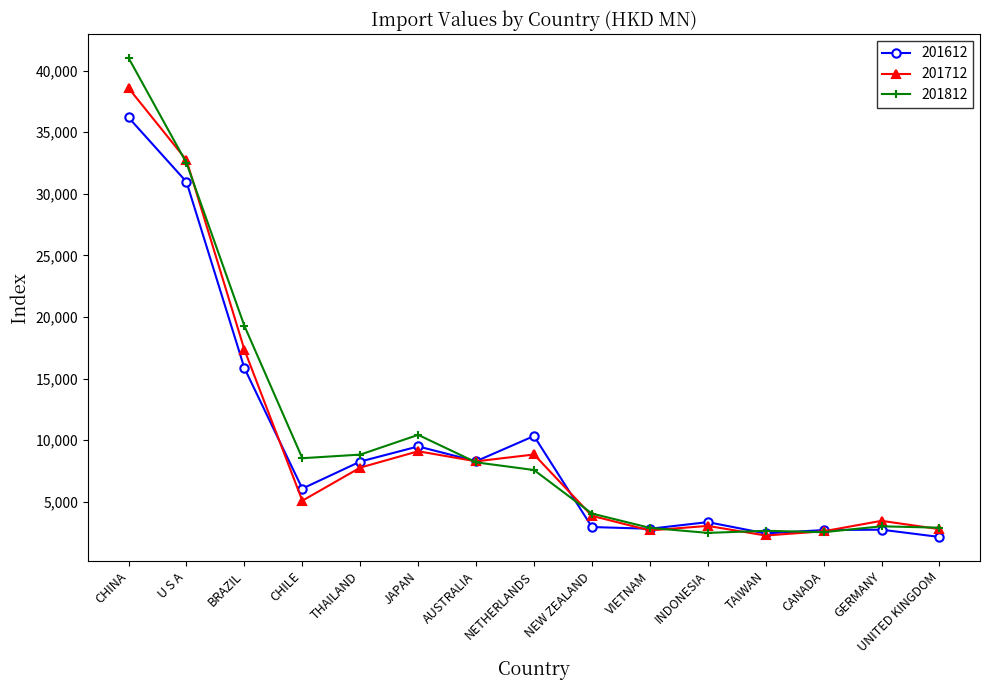

The value of 201812 at U S A is 17105.6. True or false?

False